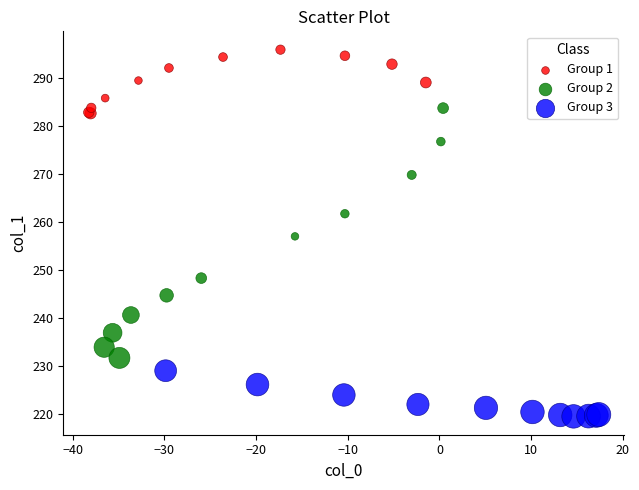

Which series has the largest Y range (max minus min)?

Group 2